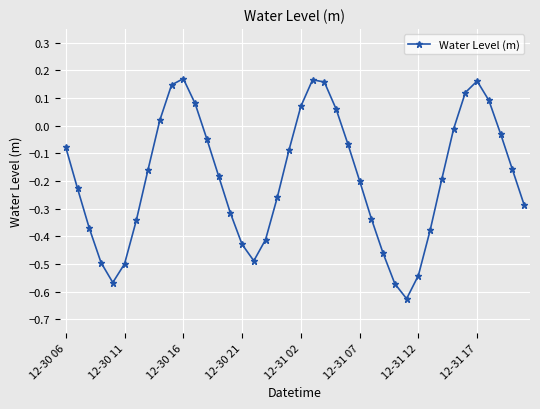

How many positive values are there?

11